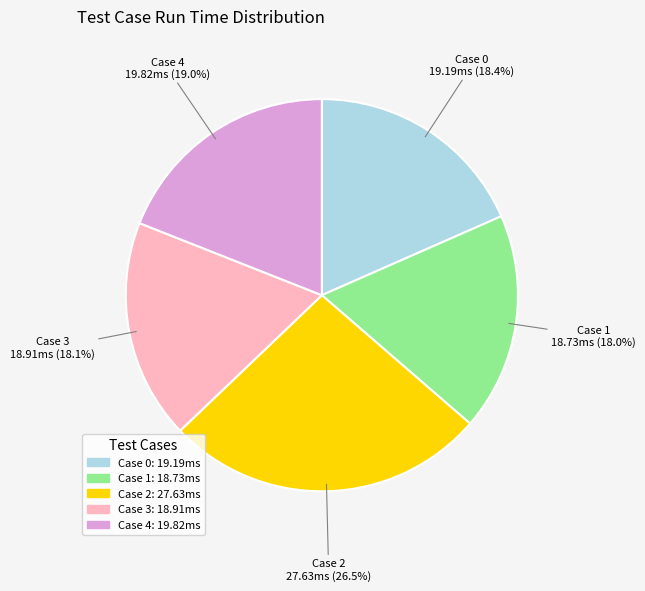

To the nearest percent, what percentage of the pie is Case 3?

18%